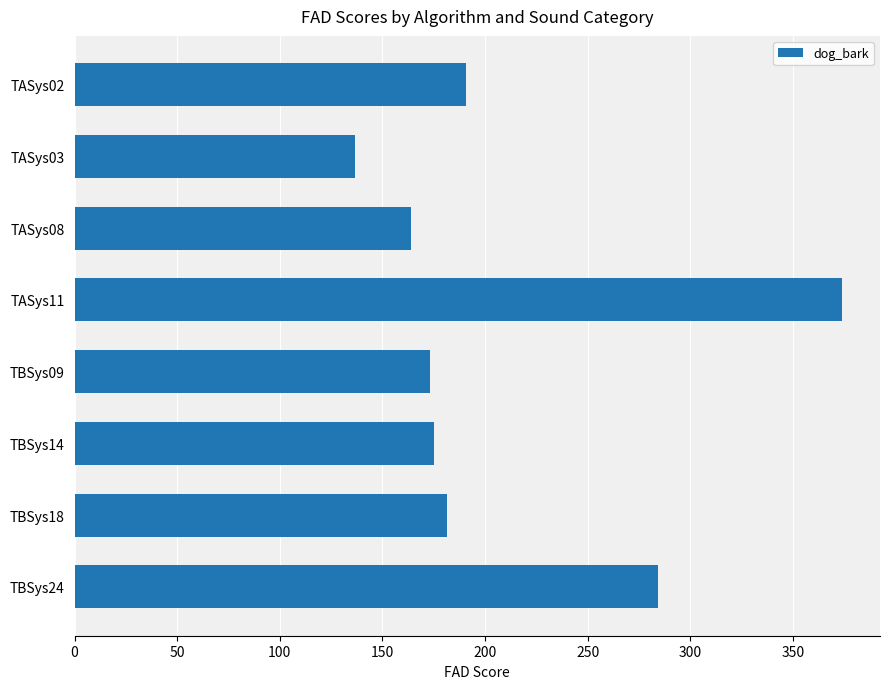

At which category does the chart reach its peak across all series?

TASys11